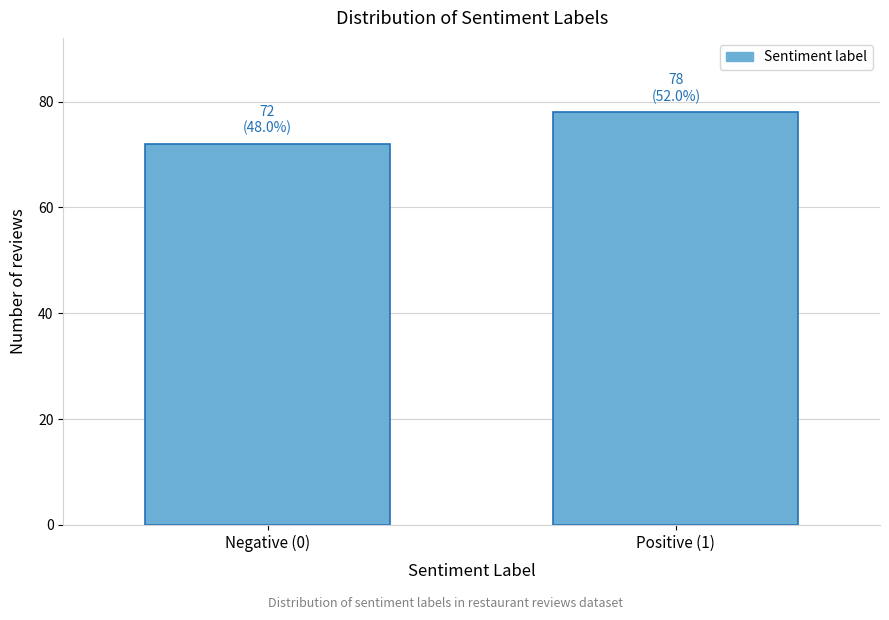

Reading left to right, list all the values displayed in this chart.

Negative (0)=72	Positive (1)=78